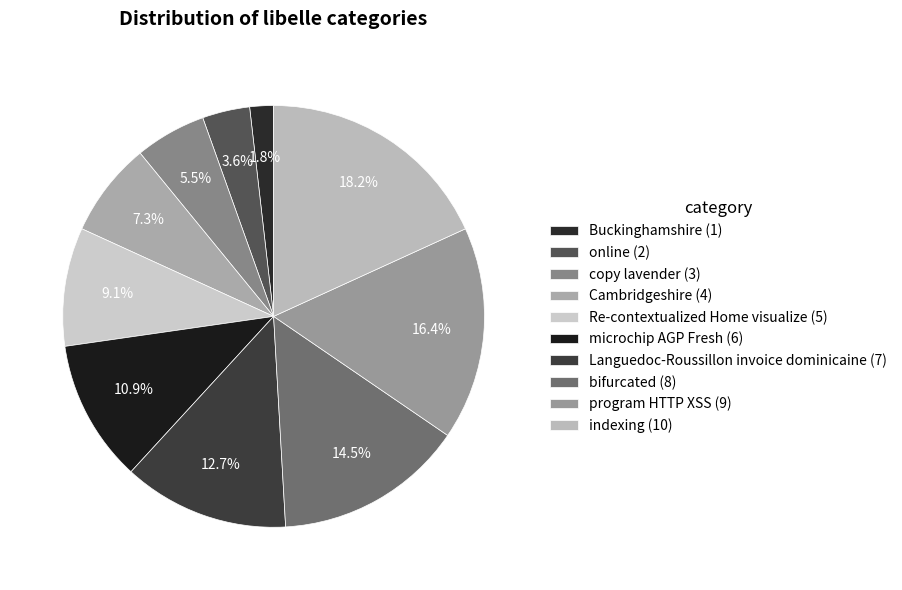

Combined, what portion of the pie is indexing and online?

21.8%